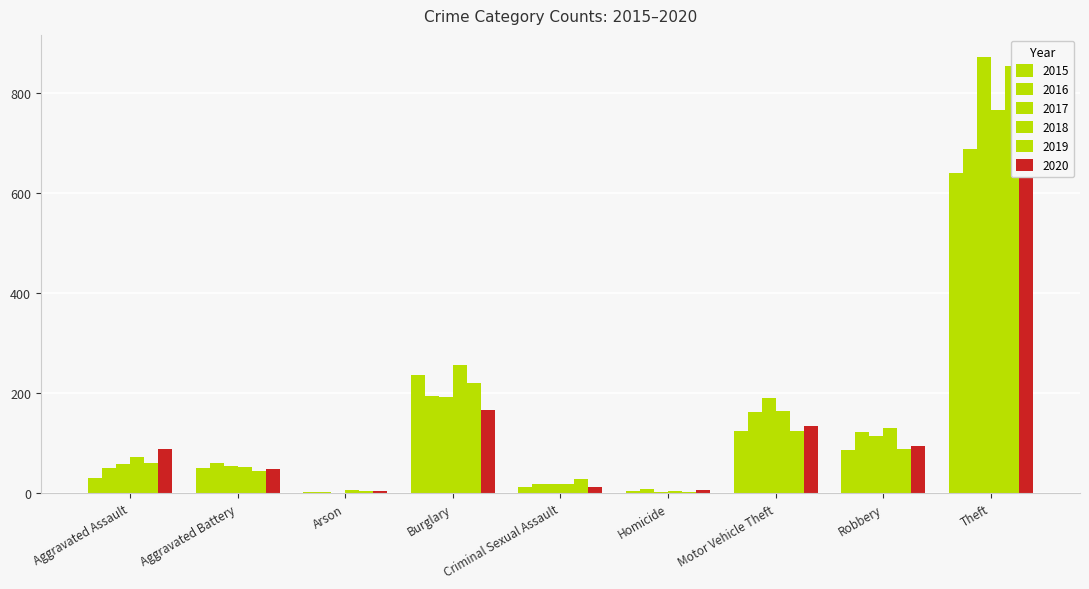

What is the average value of the 2018 series?

164